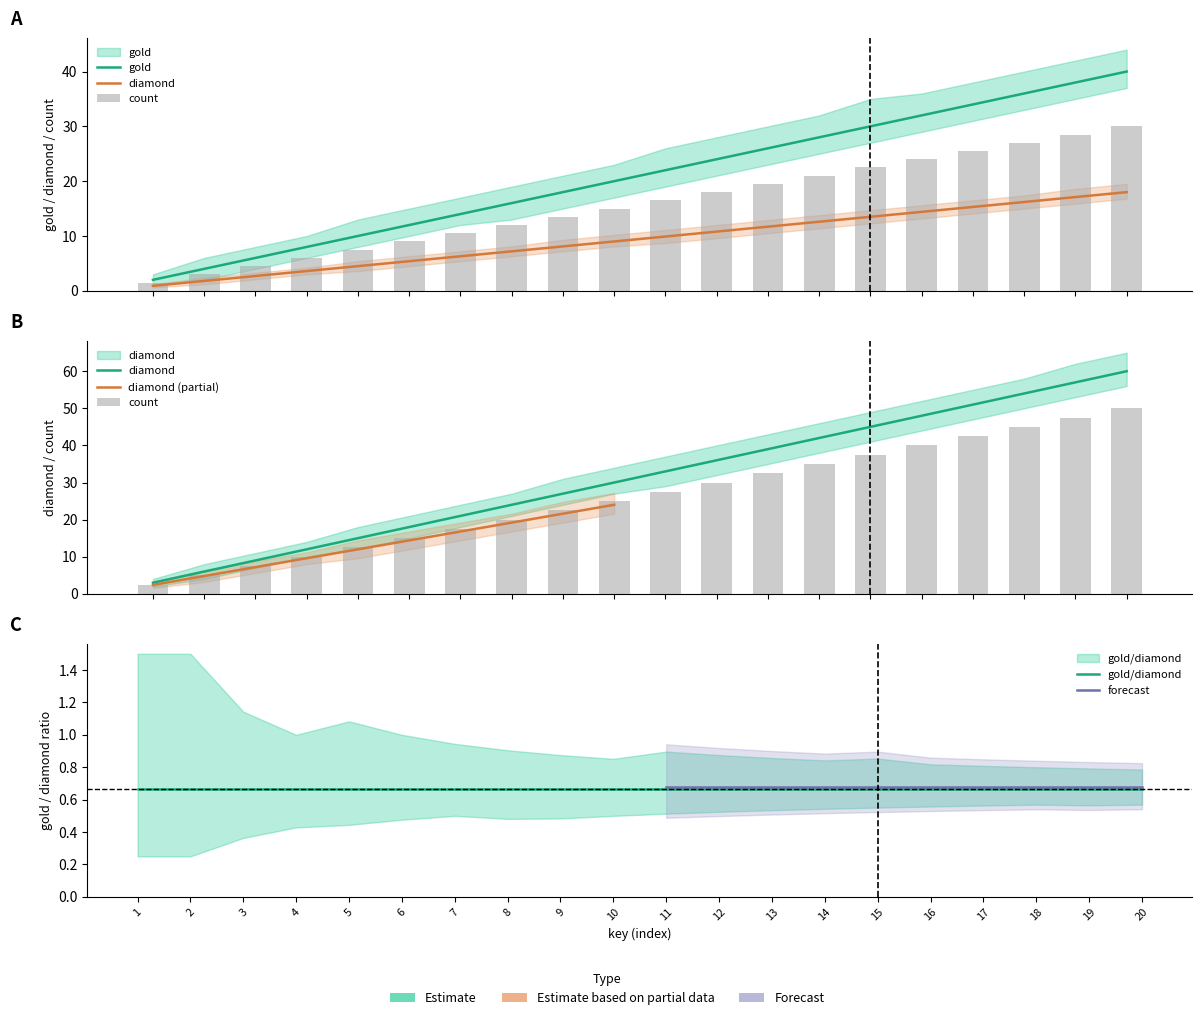

List the series in order of their overall mean, highest first.

gold, count, diamond